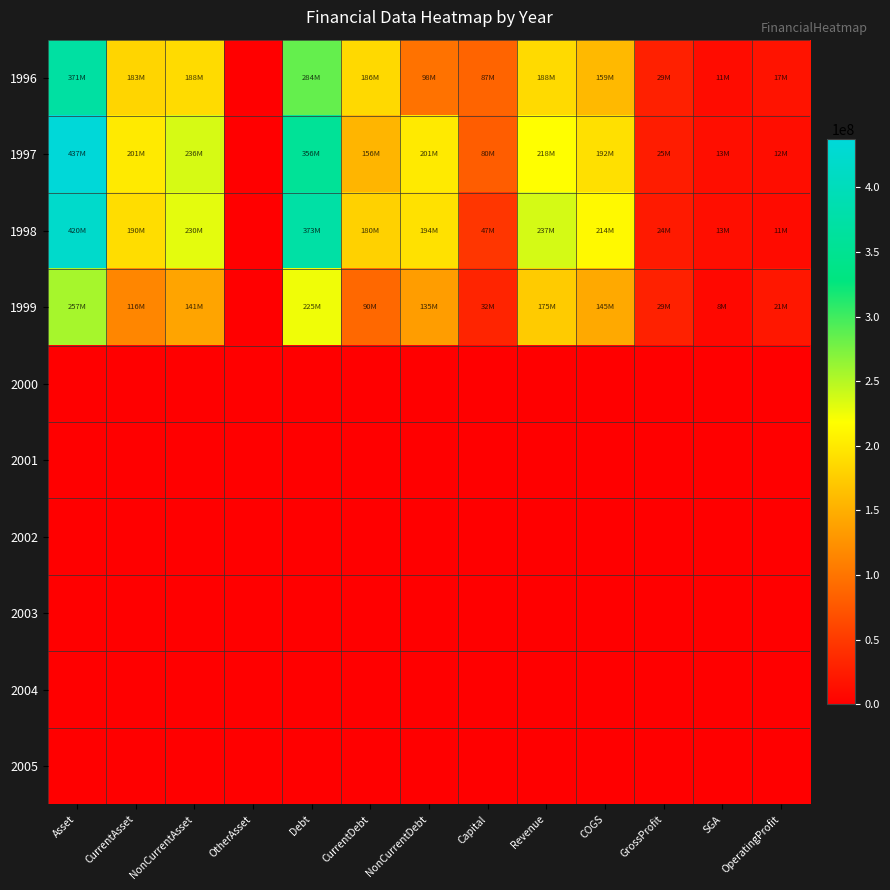

Between Asset and NonCurrentDebt, which series saw the biggest shift?

1996